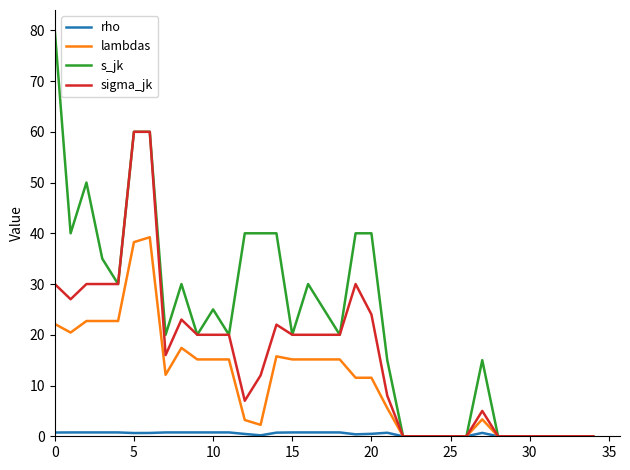

Which series has the widest spread of values?

s_jk